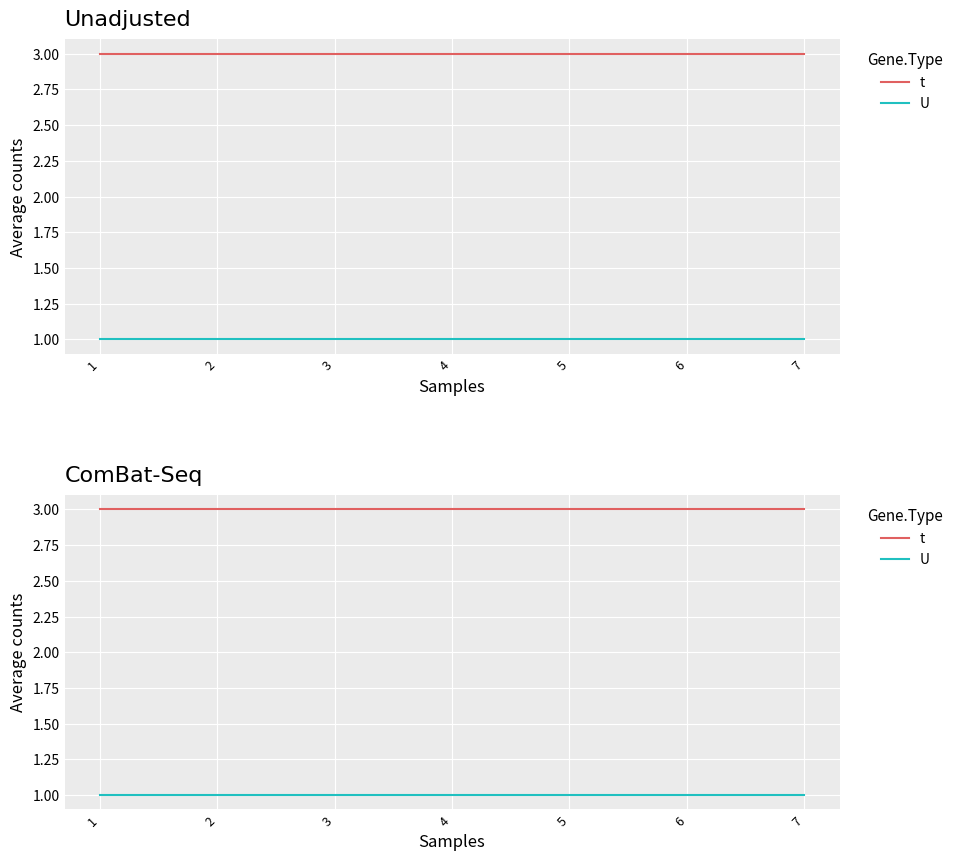

Between 1 and 6, which series saw the biggest shift?

t